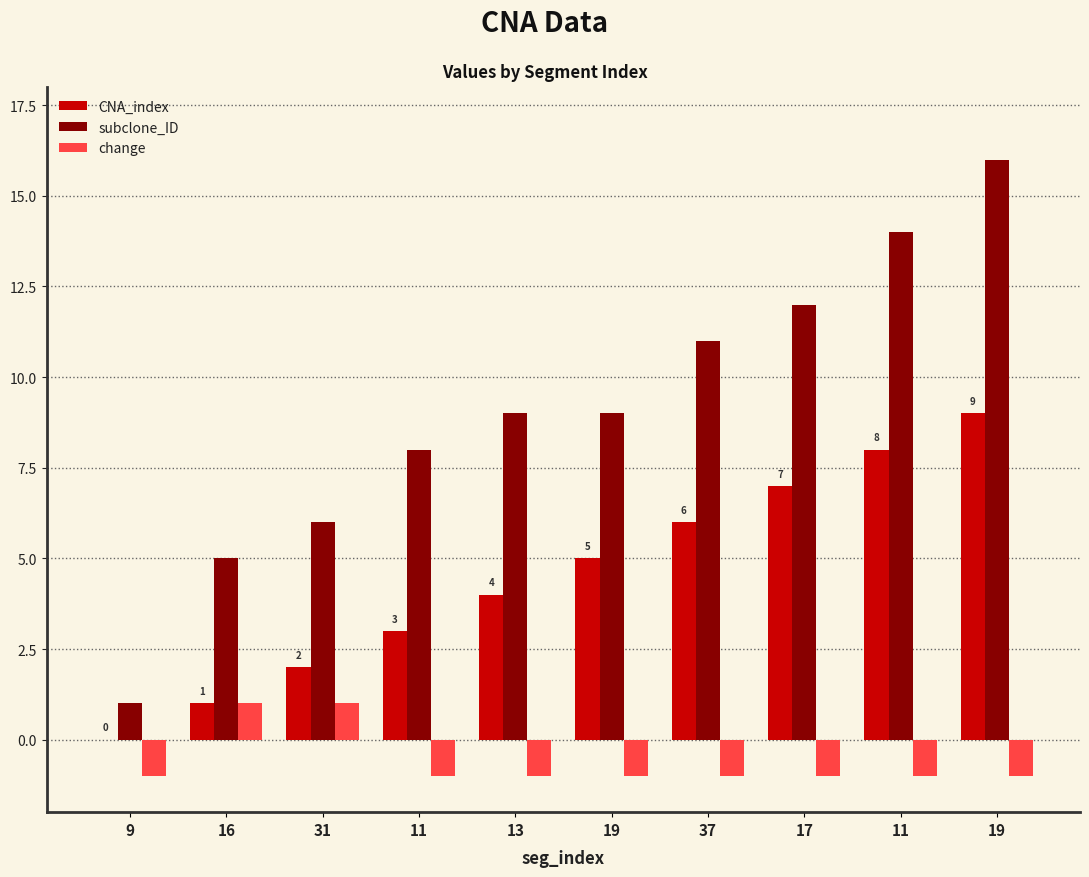

Rank the categories by subclone_ID value from highest to lowest.

19, 11, 17, 37, 13, 19, 11, 31, 16, 9